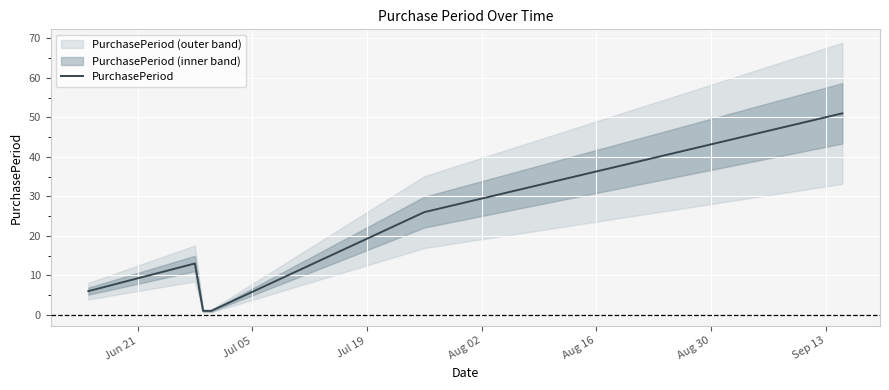

What is the label of the 6th point from the right?

Jun 21